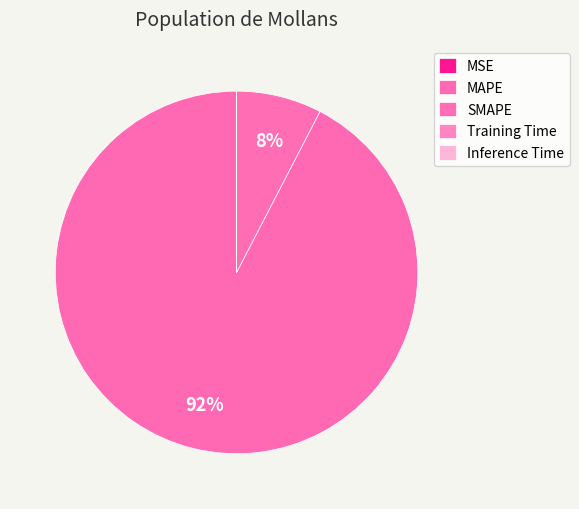

Which slice is the largest?

MAPE